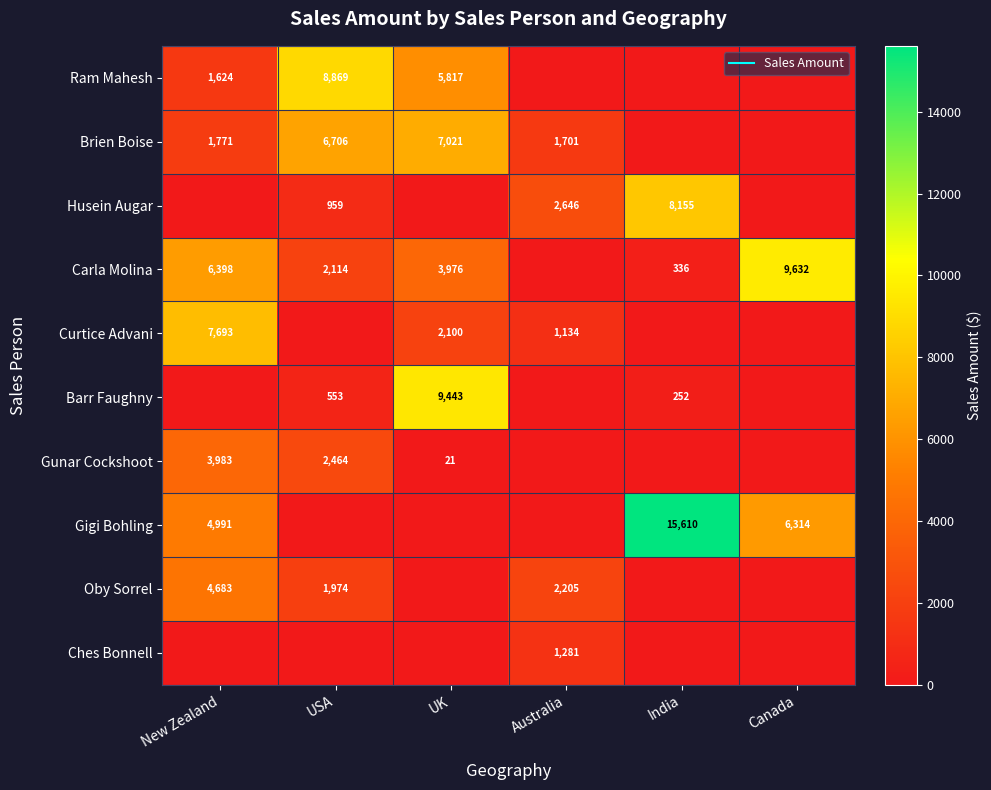

Which series has the largest range (max minus min)?

Gigi Bohling